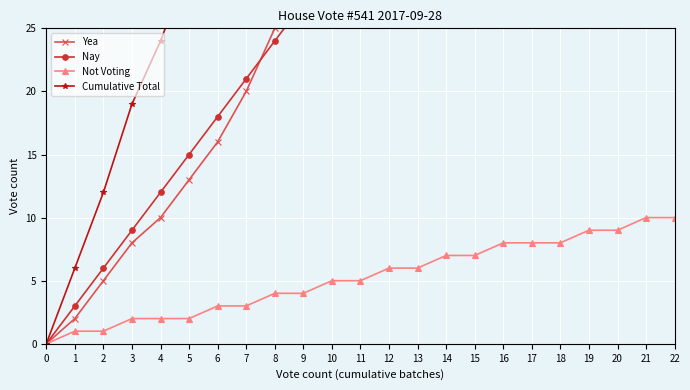

Rank the series by their maximum value, from highest to lowest.

Cumulative Total, Yea, Nay, Not Voting